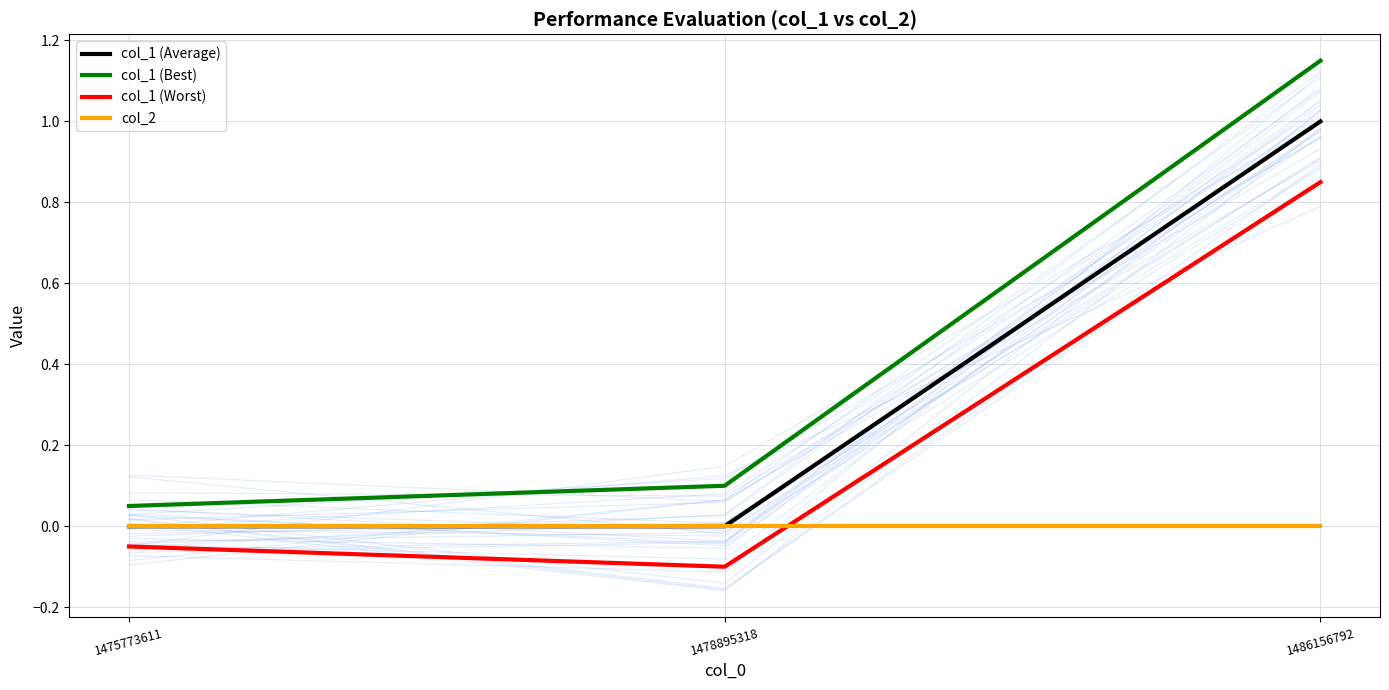

Which series has the widest spread of values?

col_1 (Best)